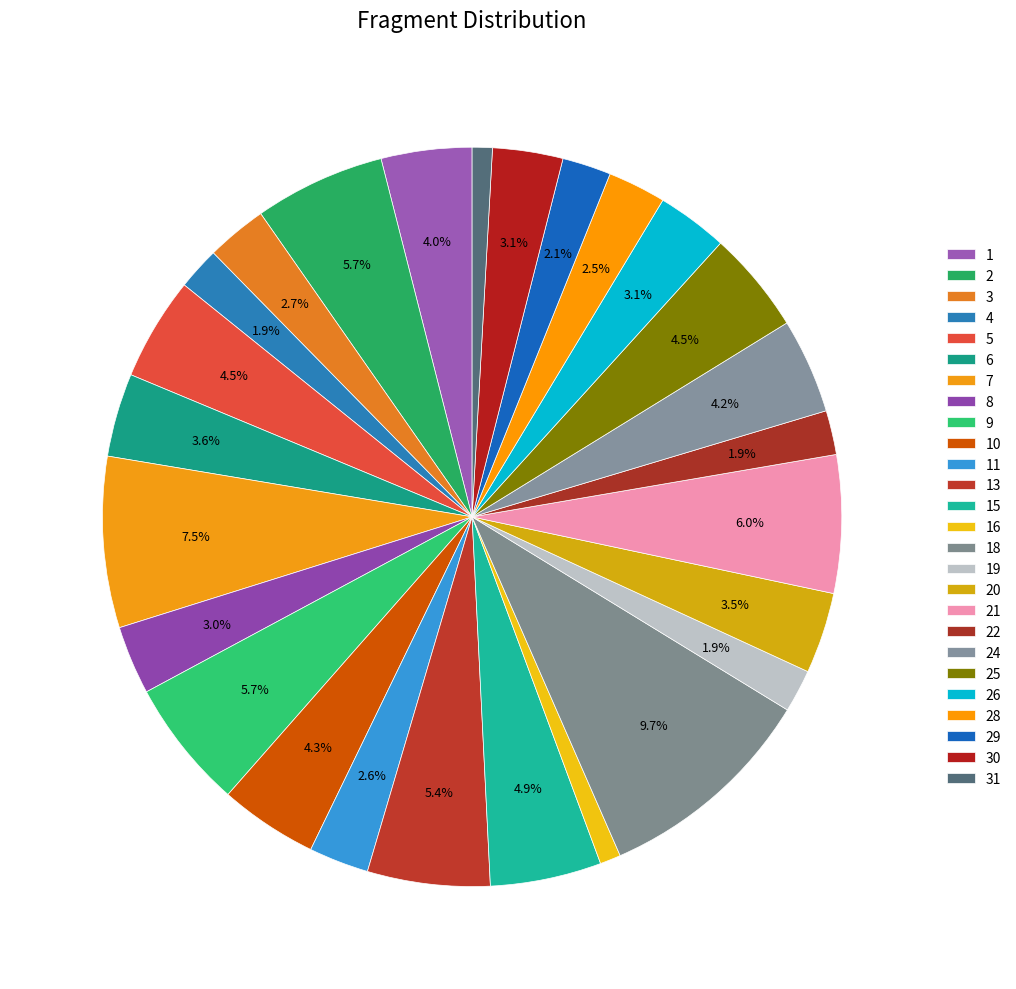

Rank the categories by value from lowest to highest.

31, 16, 4, 19, 22, 29, 28, 11, 3, 8, 30, 26, 20, 6, 1, 24, 10, 25, 5, 15, 13, 9, 2, 21, 7, 18